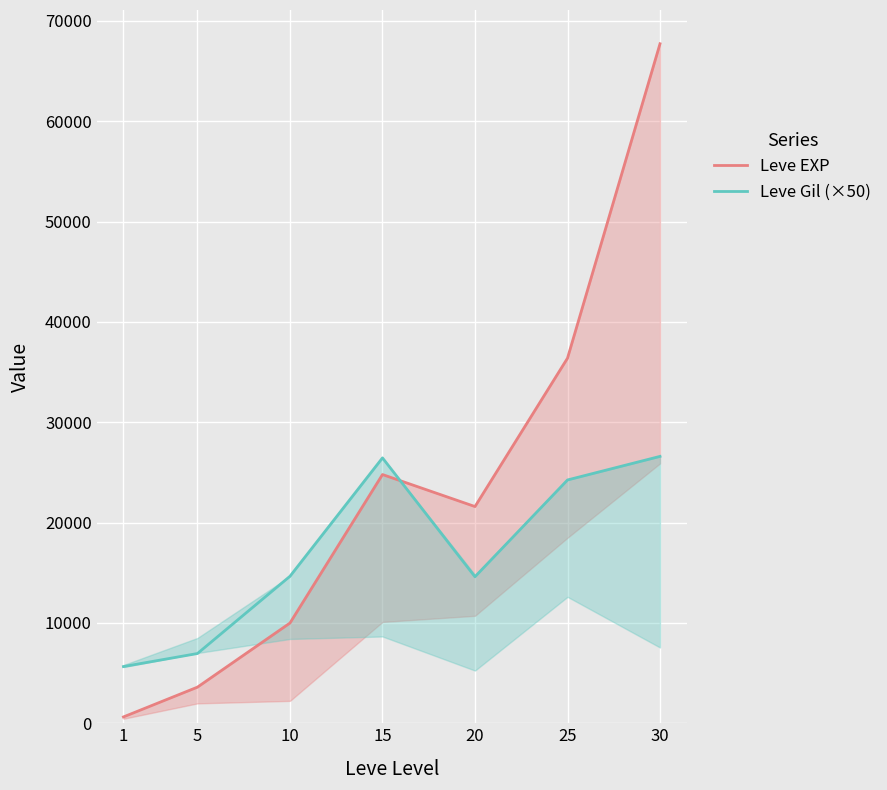

How many interior local peaks does the Leve Gil (×50) series have?

1